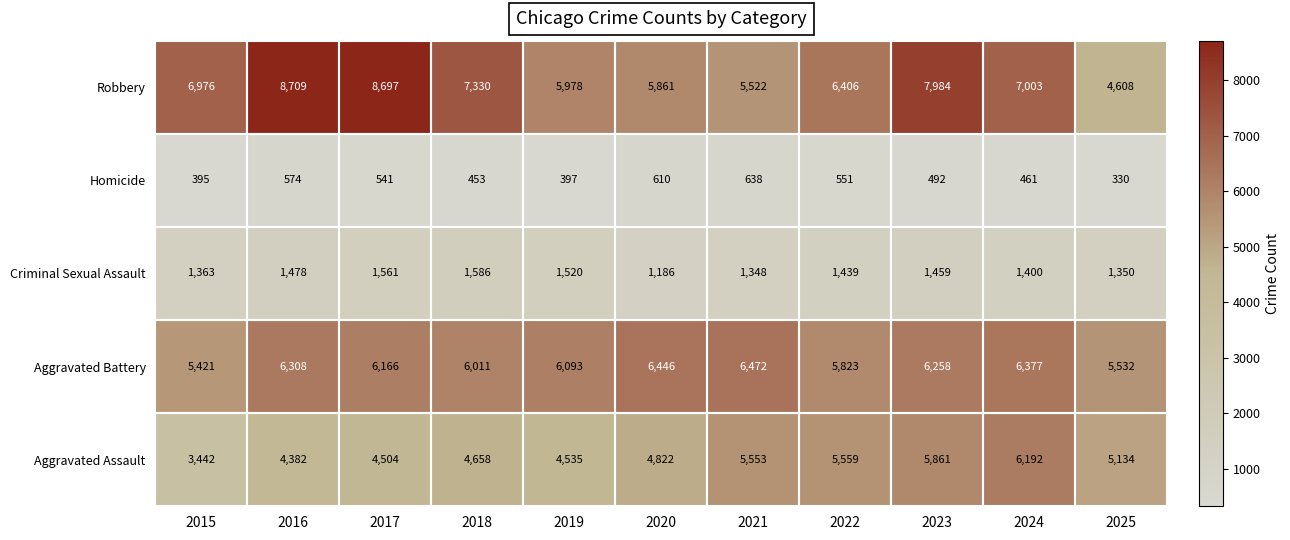

At 2018, list the series in order from smallest to largest.

Homicide, Criminal Sexual Assault, Aggravated Assault, Aggravated Battery, Robbery